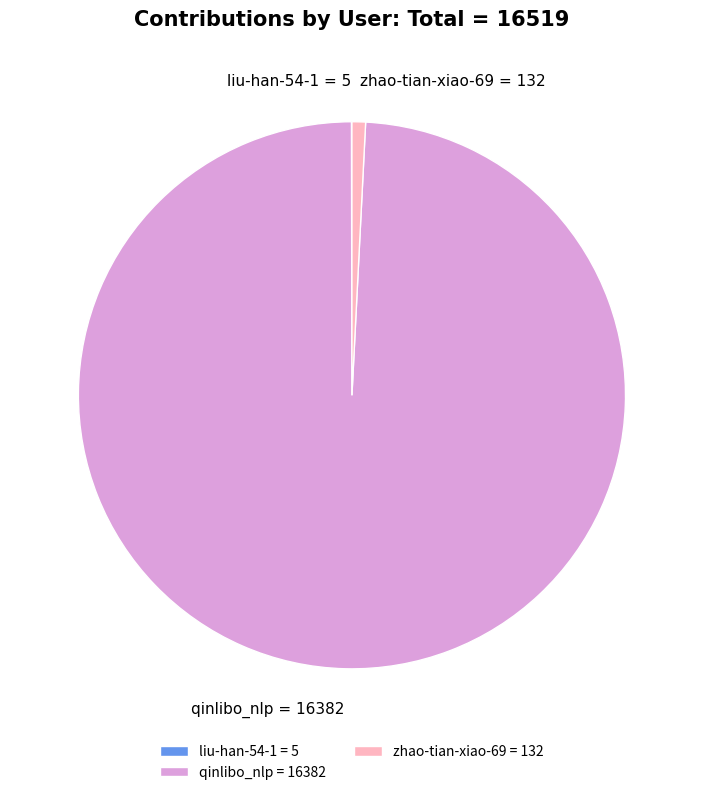

Is there any slice that represents more than half of the pie?

Yes